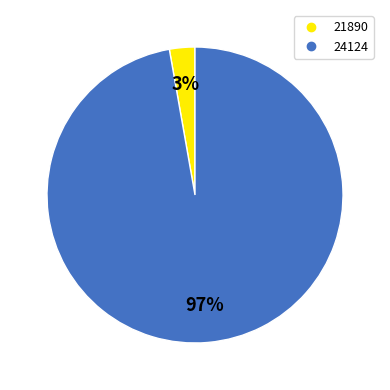

Rank the categories by value from highest to lowest.

24124, 21890